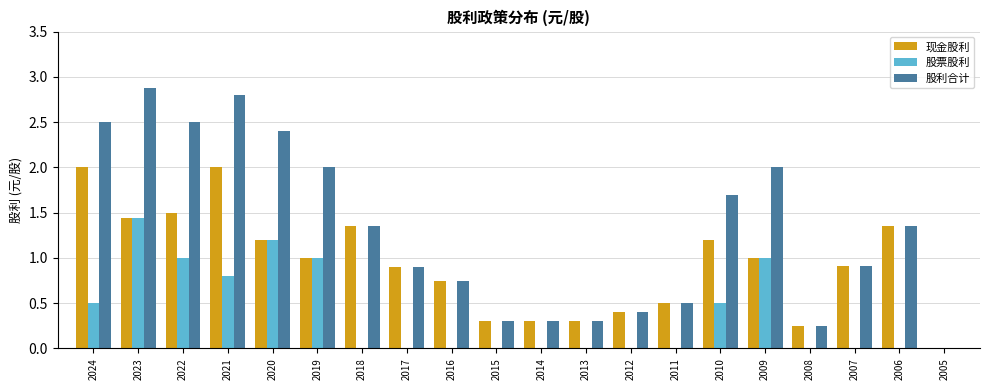

Which label corresponds to the largest value in the chart?

2023